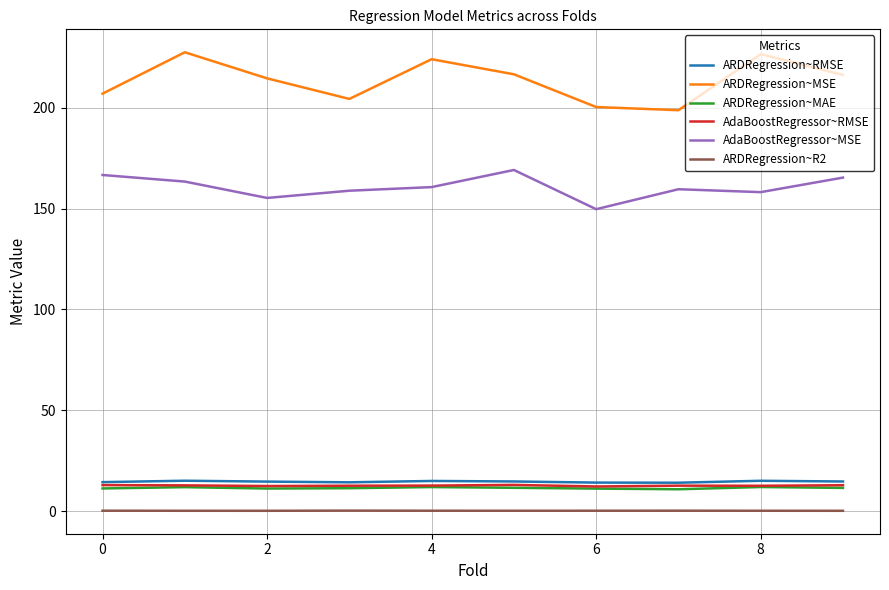

What is the lowest value of the ARDRegression~RMSE series?

14.1